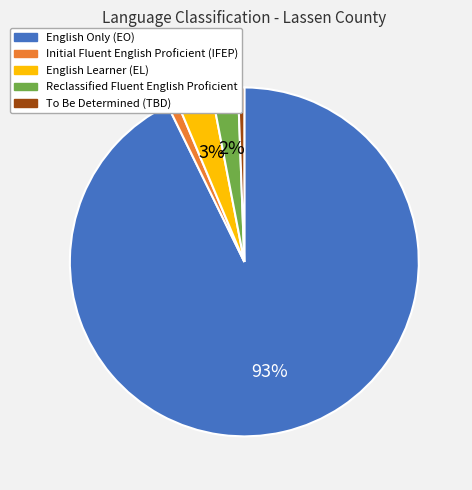

To the nearest percent, what percentage of the pie is Reclassified Fluent English Proficient?

2%